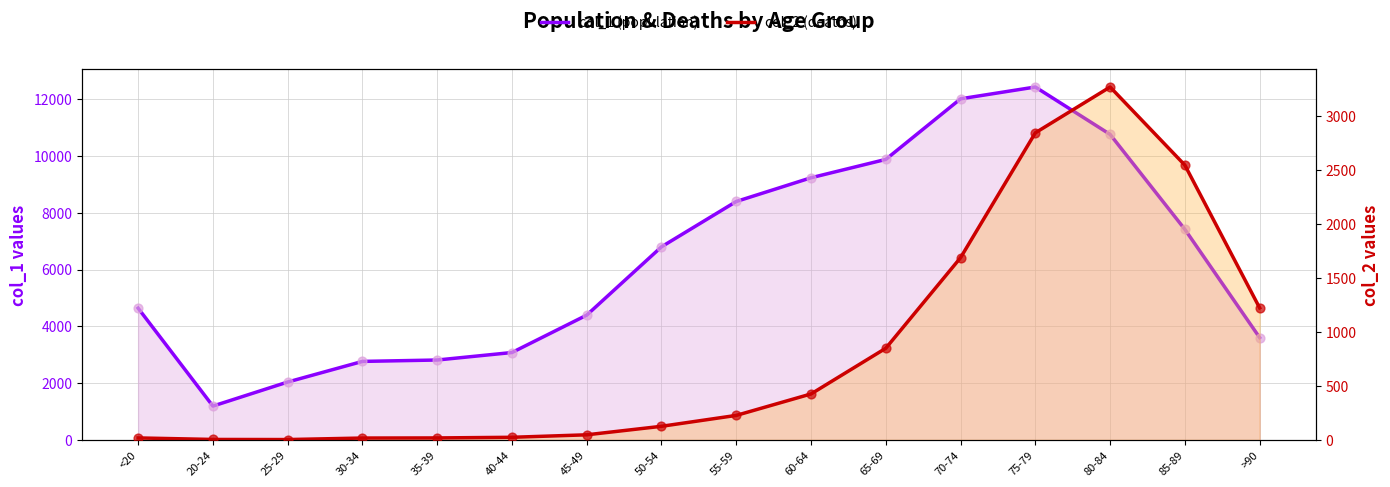

Which series has the widest spread of Y values?

col_1 (population)